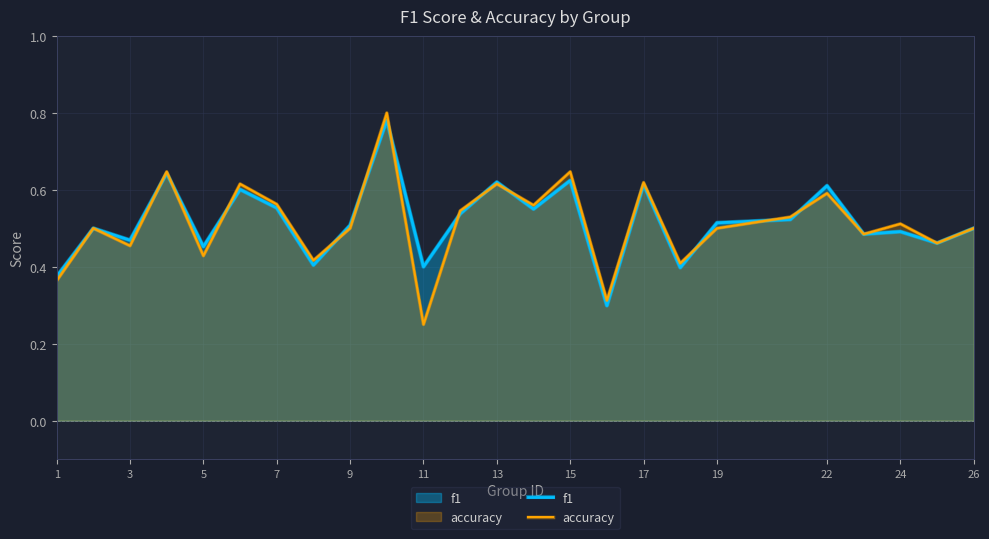

Which series has the largest range (max minus min)?

accuracy